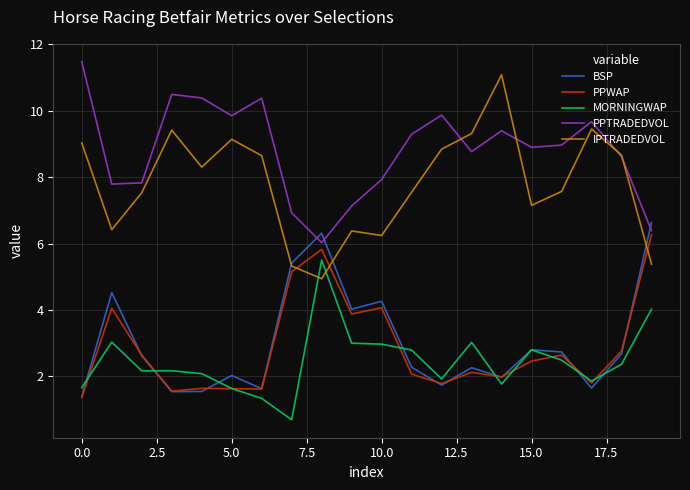

What is the greatest value displayed?

11.5